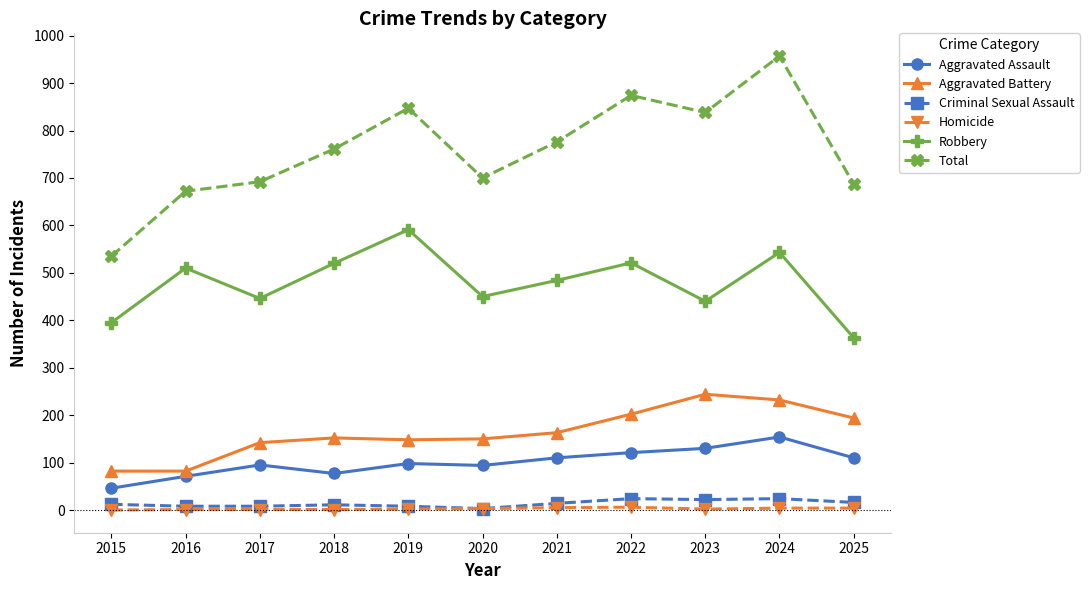

True or false: Robbery and Aggravated Assault intersect in this chart.

False